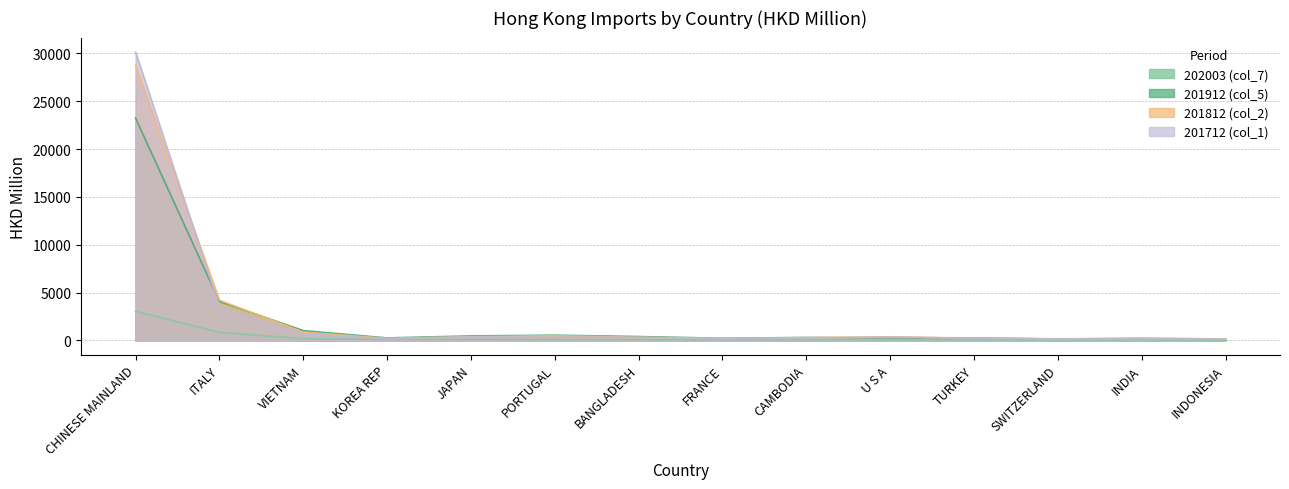

What is the sum of the 201712 (col_1) values at CAMBODIA and PORTUGAL?

528.9